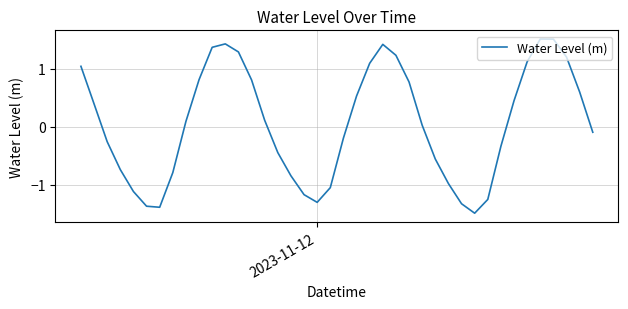

What is the maximum value shown in the chart?

1.5